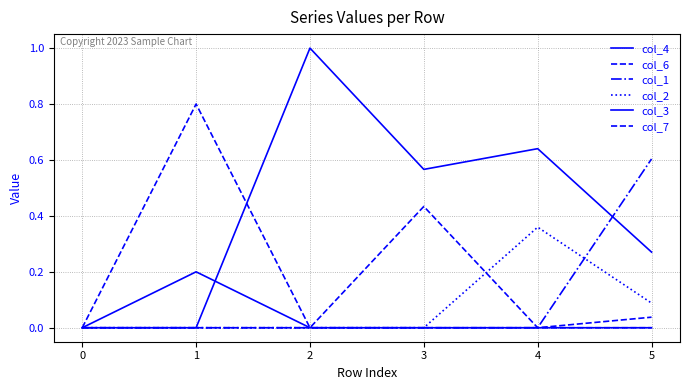

Is it true that col_6 equals 0.7 at 3?

False